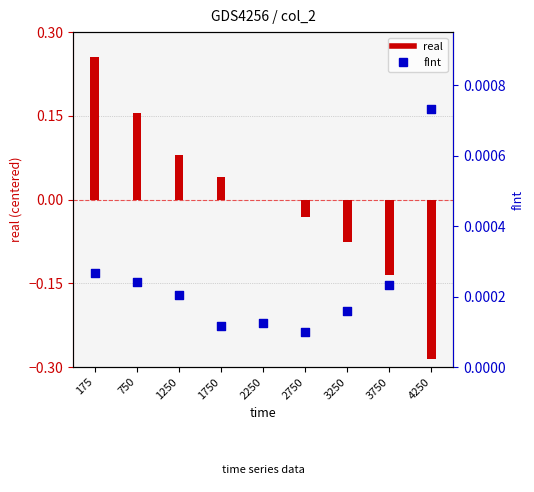

Which series contains the lowest Y value?

real